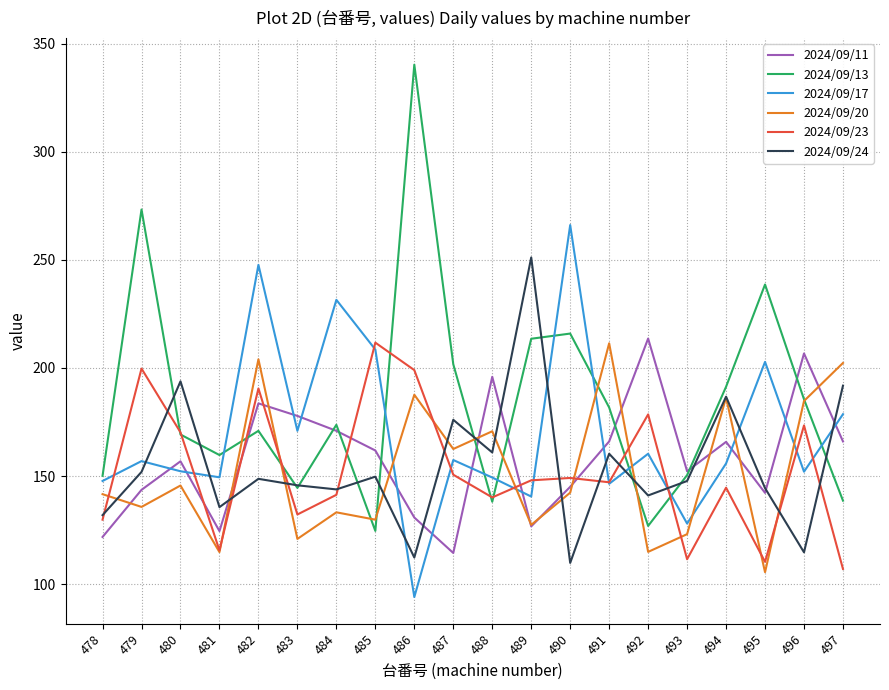

Which series has the largest total across all categories?

2024/09/13